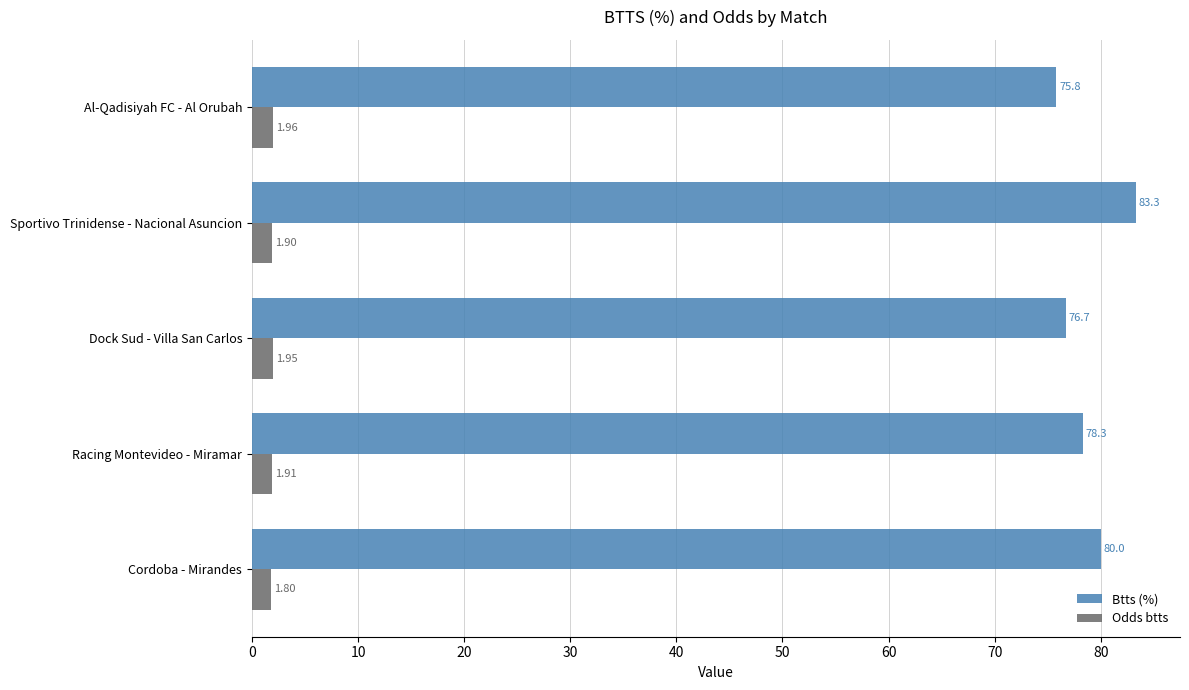

List the series in order of their overall mean, highest first.

Btts (%), Odds btts